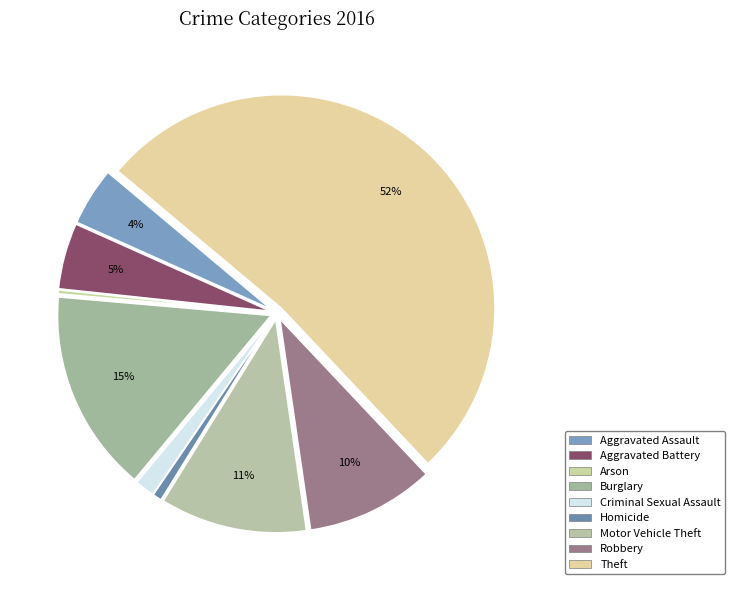

How many segments does this pie chart have?

9